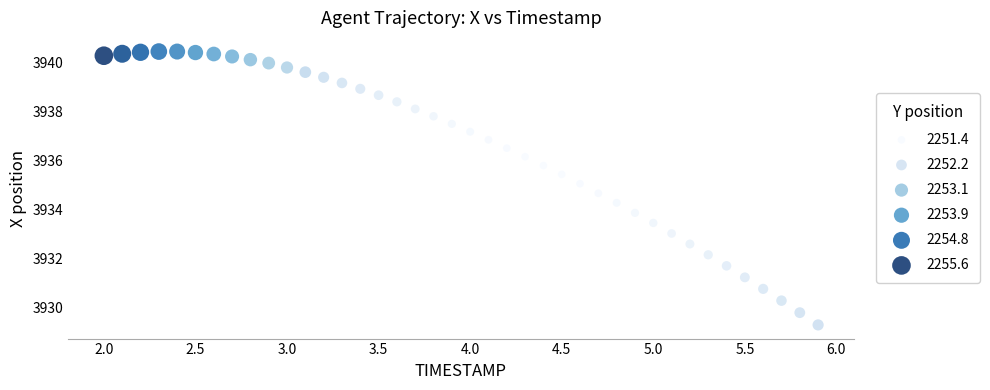

What Y value in the scatter plot is closest to 3934?

3933.9